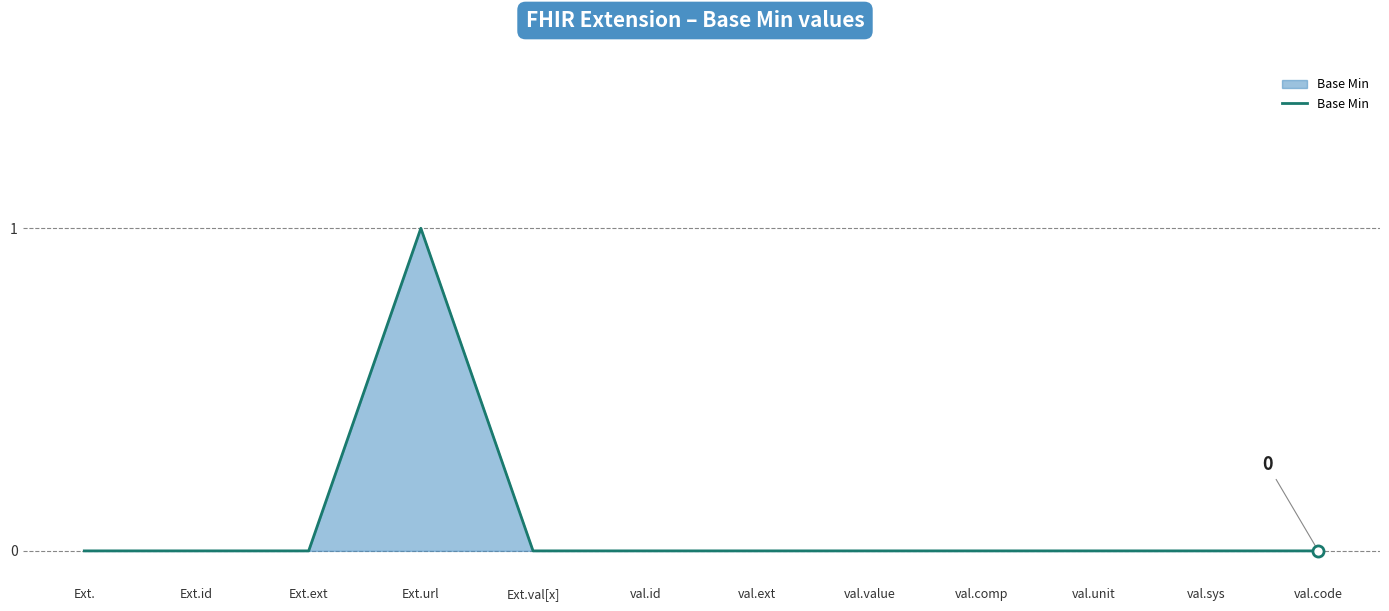

Which category has the highest value across all series?

Ext.url